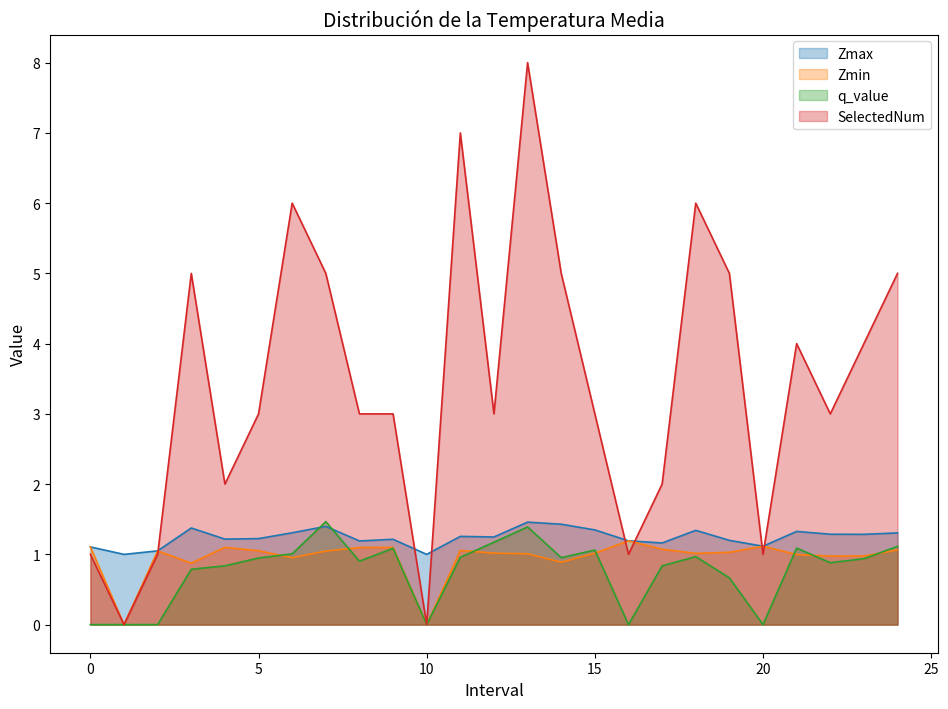

True or false: q_value has more than 2 points higher than both neighbors.

True